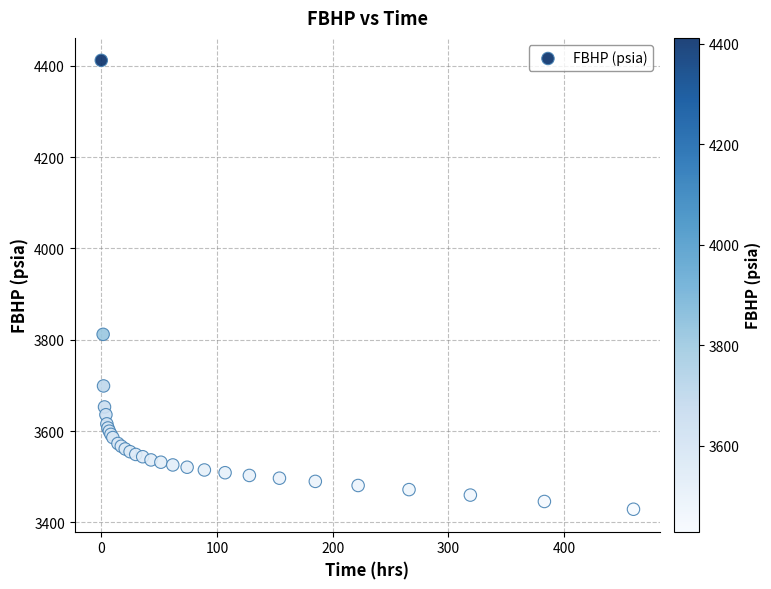

What Y value in the scatter plot is closest to 3920?

3812